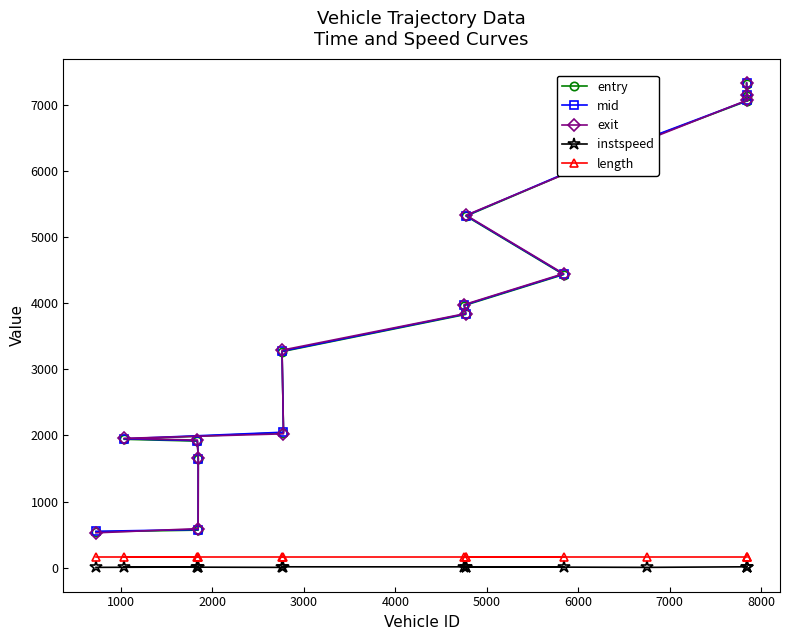

Which series has the largest total across all categories?

exit